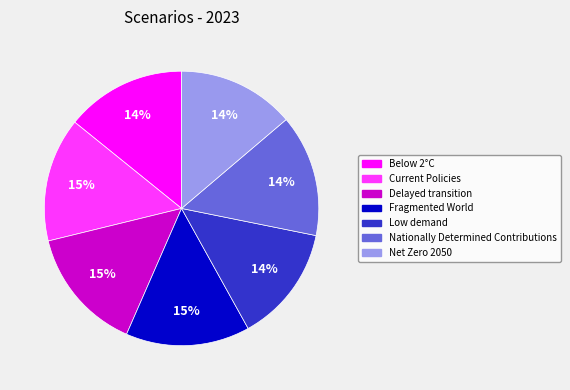

Count the number of slices in the pie.

7